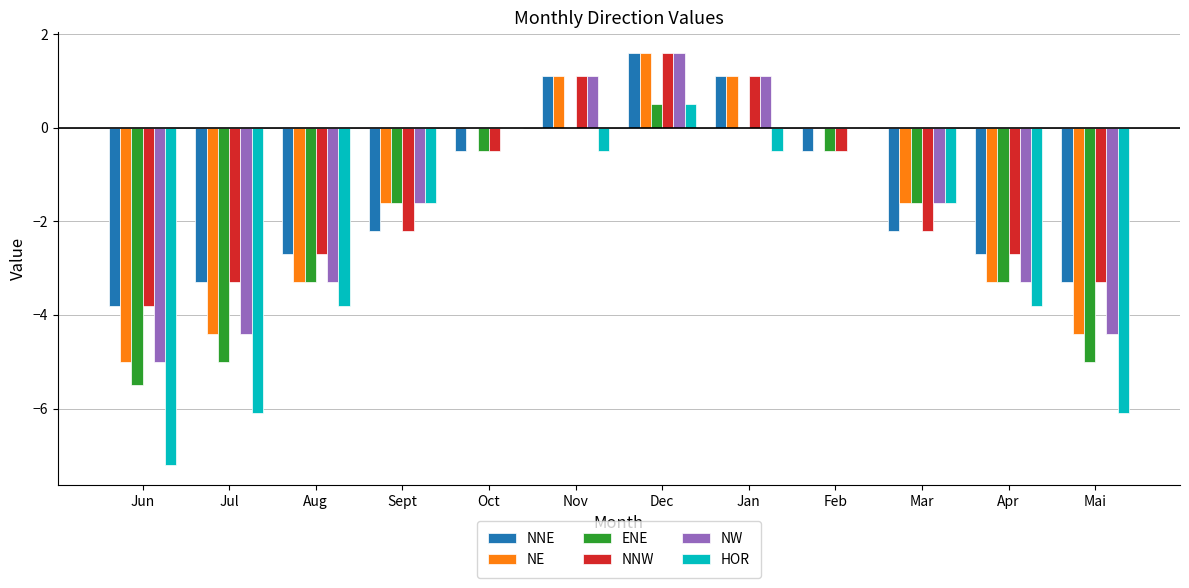

What is the maximum value for NNW?

1.6